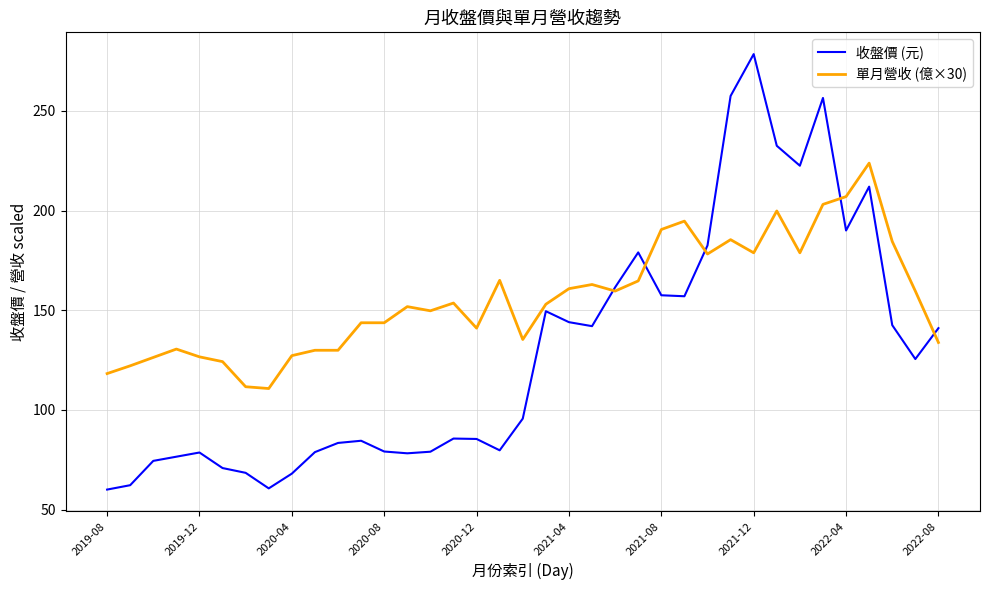

List the series in order of their peak value, highest first.

收盤價 (元), 單月營收 (億×30)